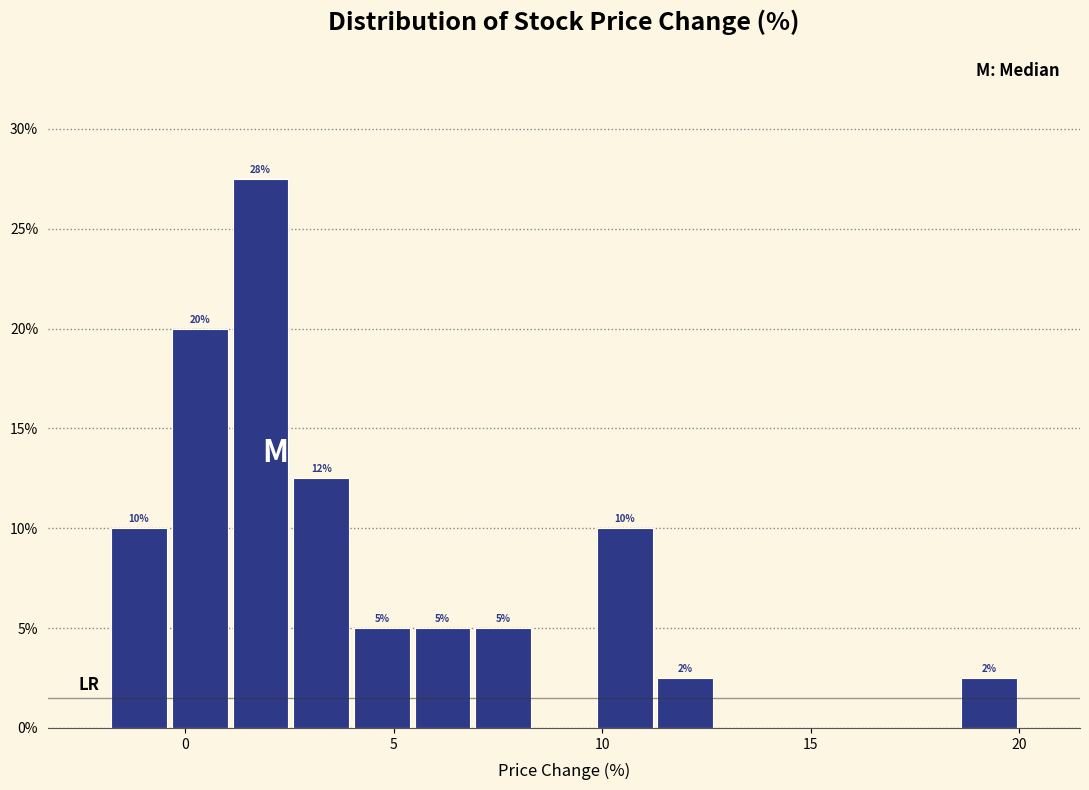

Around what value on the x-axis is the tallest bar? Give the approximate position of its centre, as read against the axis.

2.0